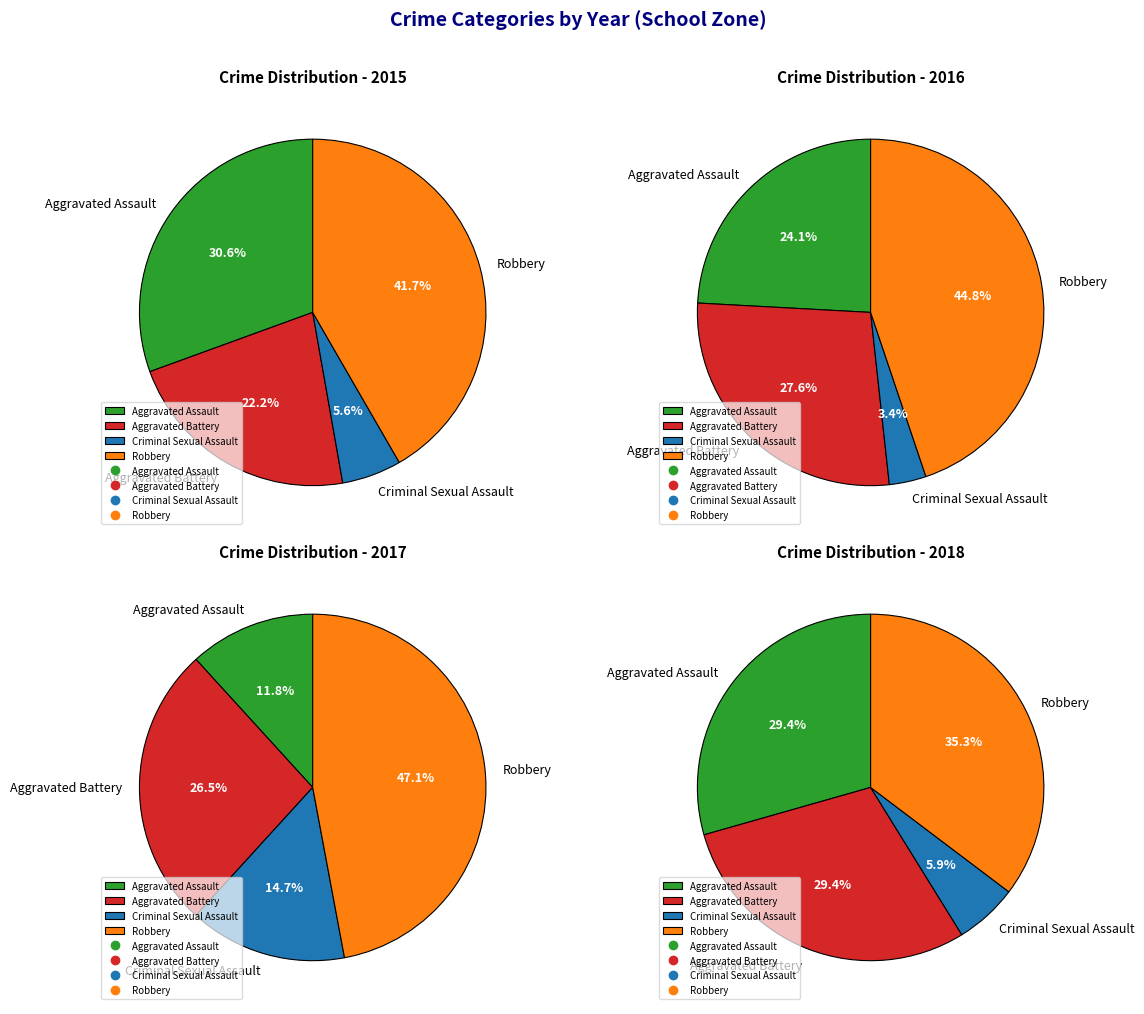

Is it true that Aggravated Battery is 22% of the pie?

True